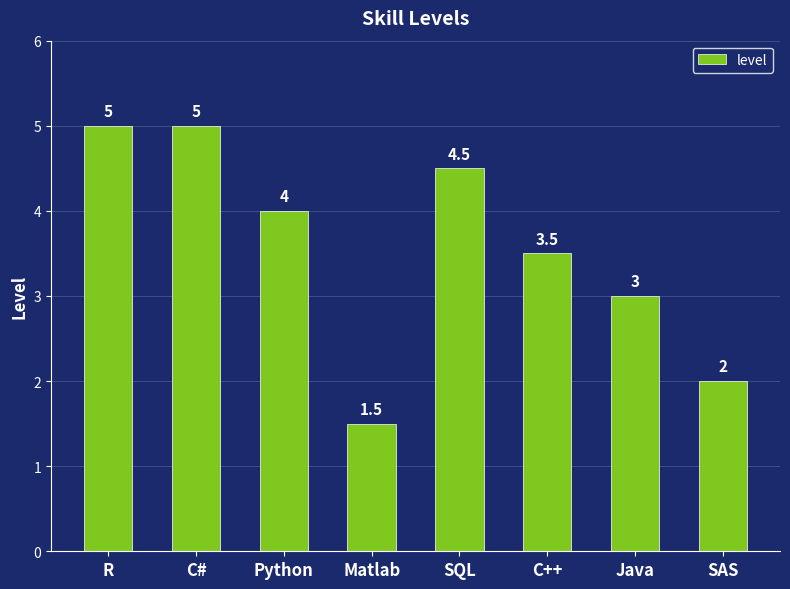

What is the value of the 5th bar from the left?

4.5